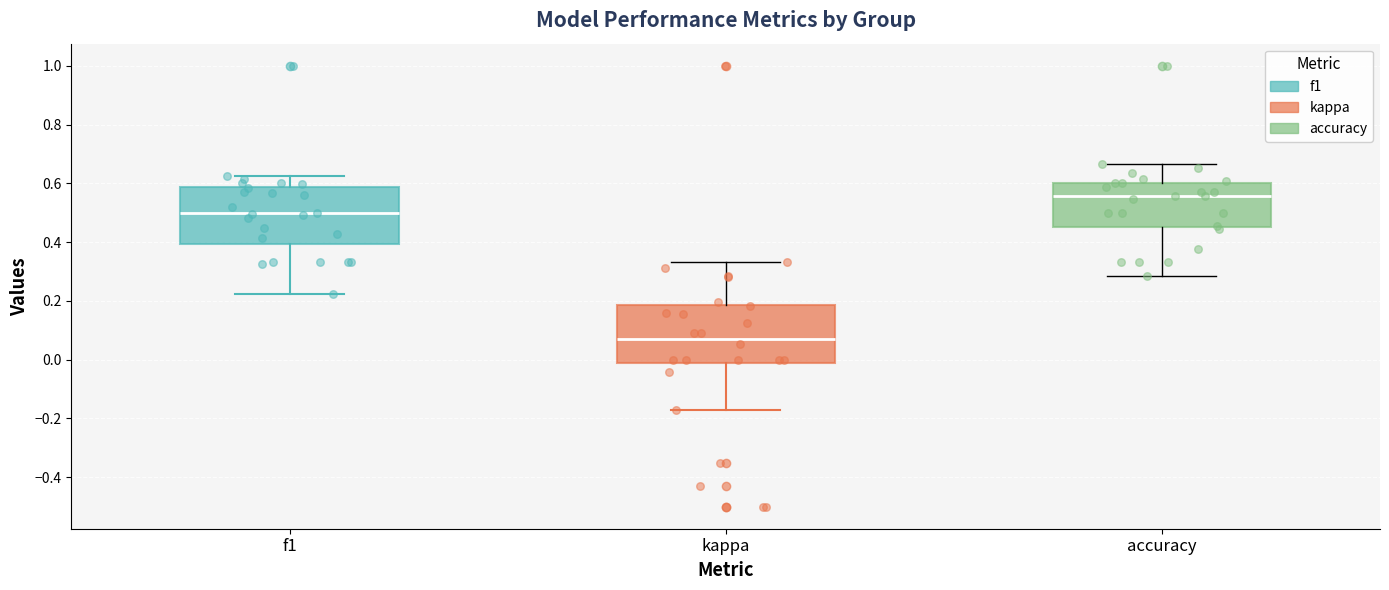

Reading left to right, read every box against the y-axis: the position of its median line, the range the box covers, and the ends of its whiskers. The values are not printed on the chart, so give them approximately, as read against the axis.

f1: median 0.50, box 0.40 to 0.58, whiskers 0.22 to 0.62
kappa: median 0.08, box -0.02 to 0.18, whiskers -0.18 to 0.34
accuracy: median 0.56, box 0.46 to 0.60, whiskers 0.28 to 0.66